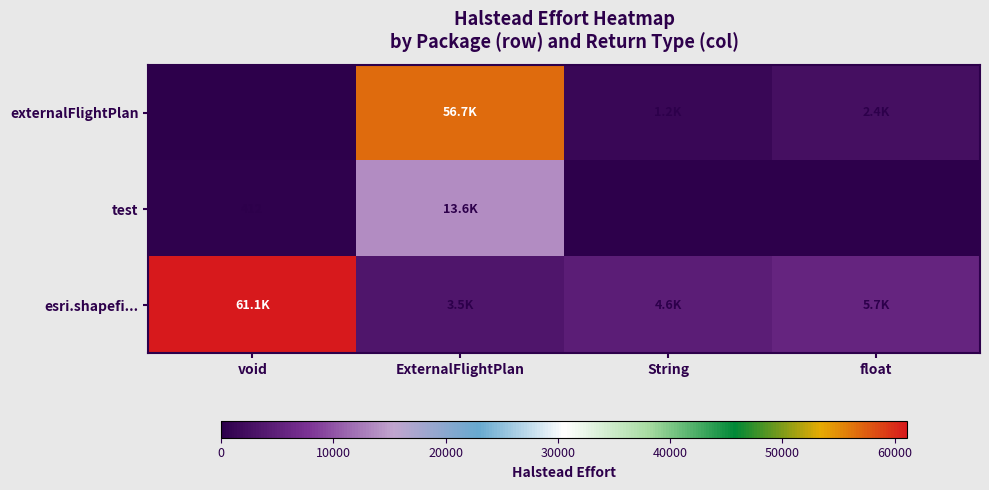

What is the difference between the maximum and minimum values in the esri.shapefi... series?

57594.4